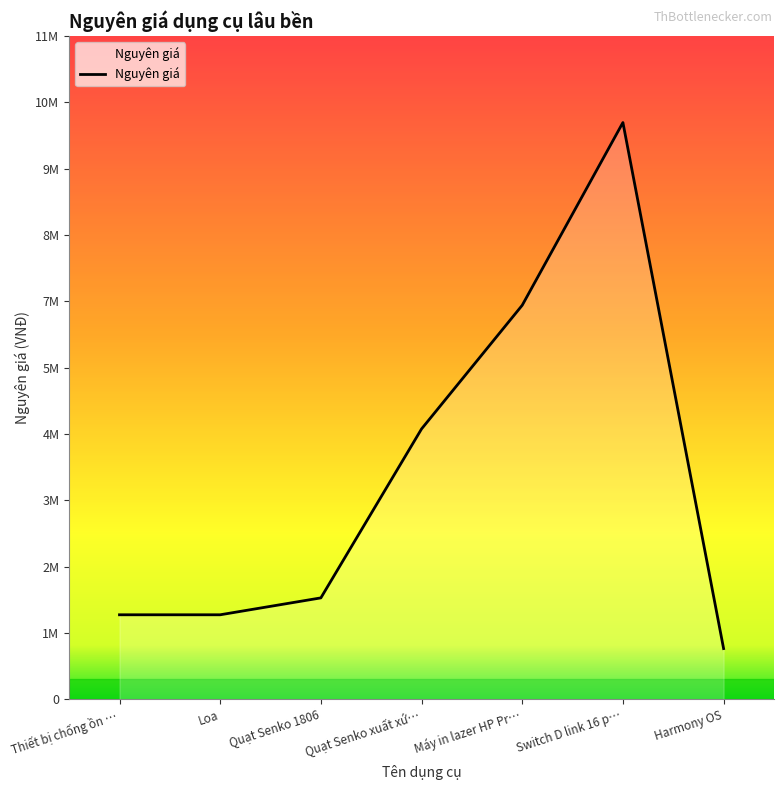

Is this an area chart (filled region under the line)?

Yes